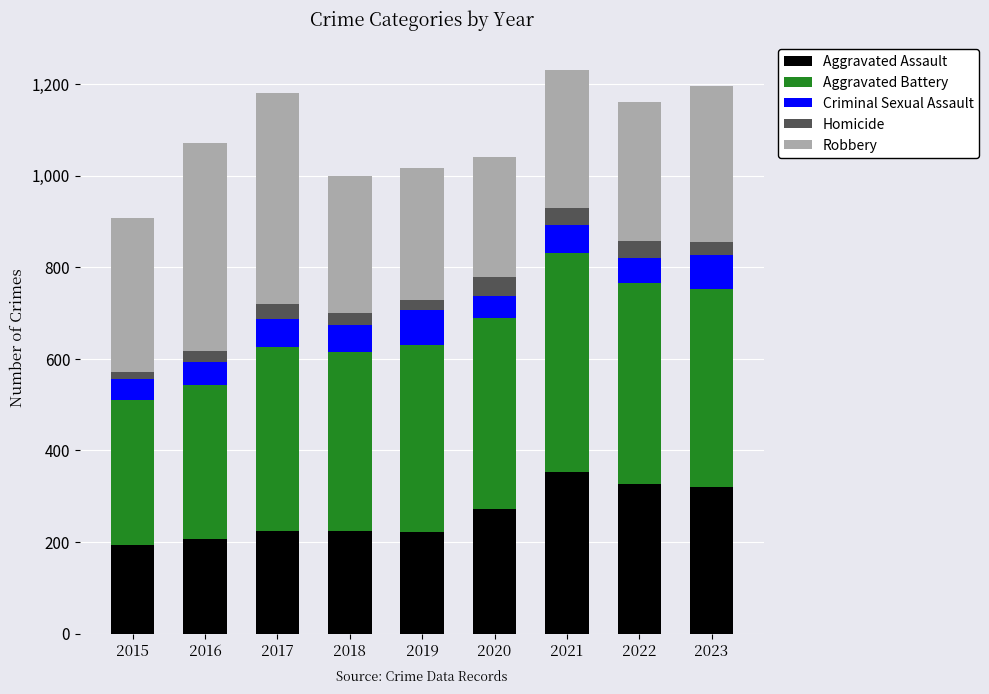

What value does the Aggravated Assault series have at 2023?

320